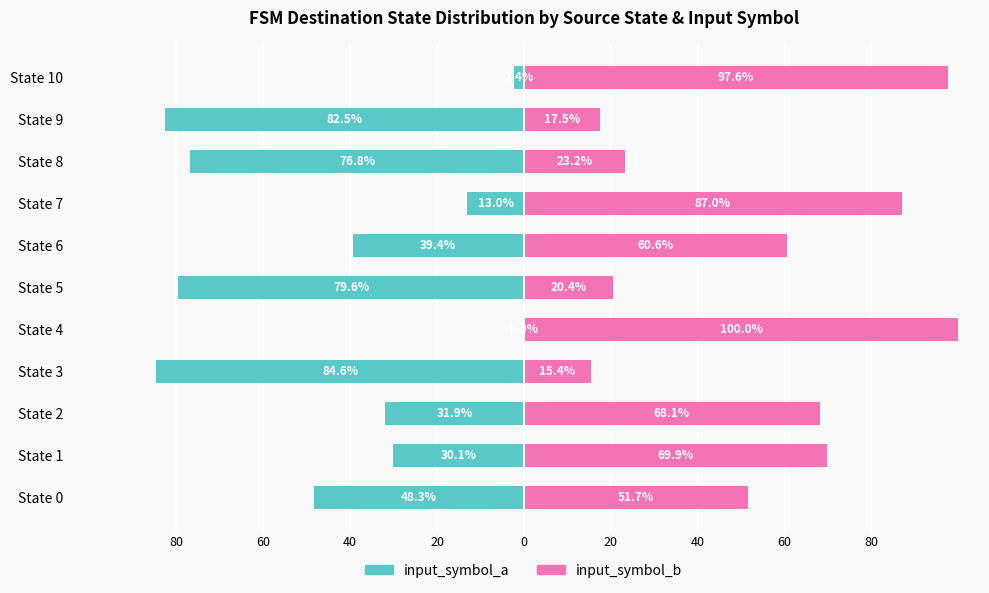

How many data points in input_symbol_a are above -39?

5